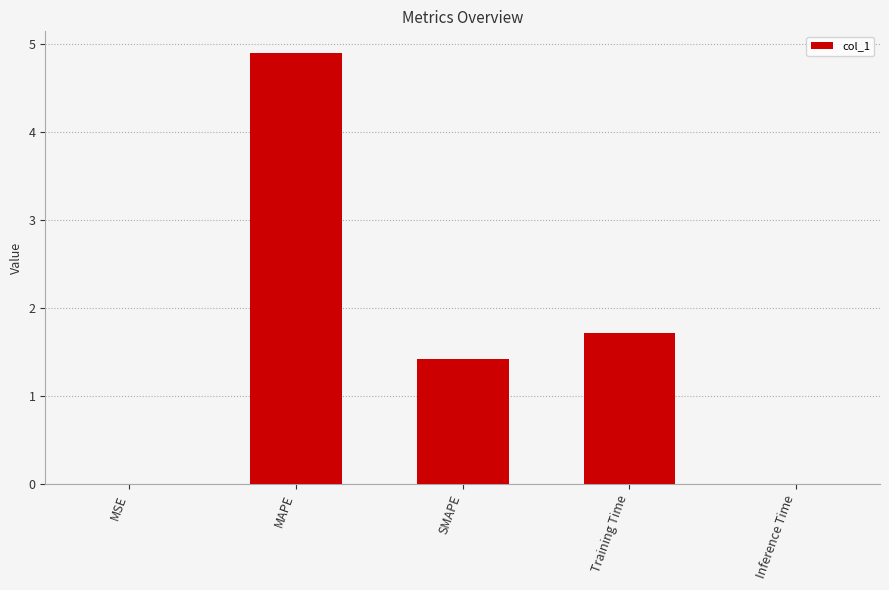

Between Training Time and MSE, which is larger?

Training Time